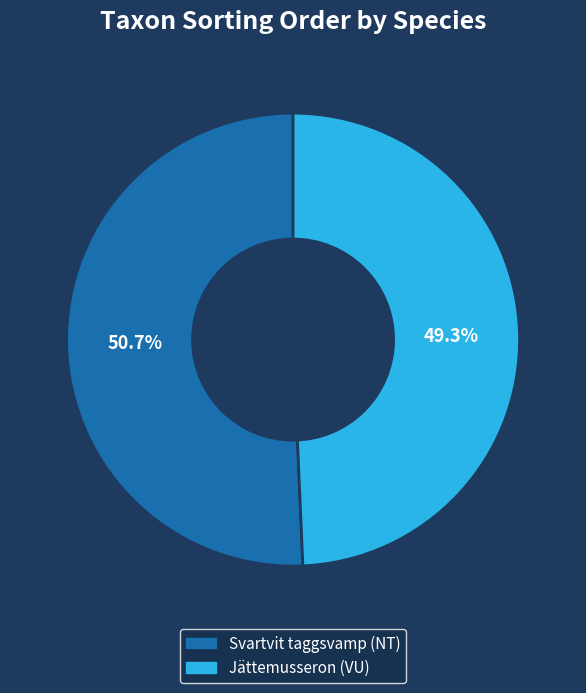

To the nearest percent, what is the difference between the largest and smallest slice percentages?

1%